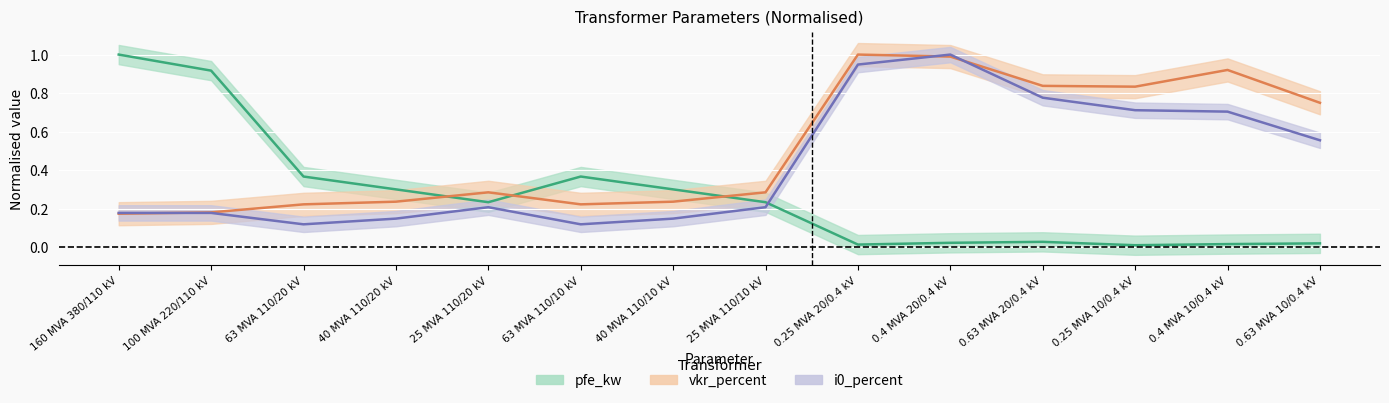

What are all the series names shown in the legend?

pfe_kw, vkr_percent, i0_percent